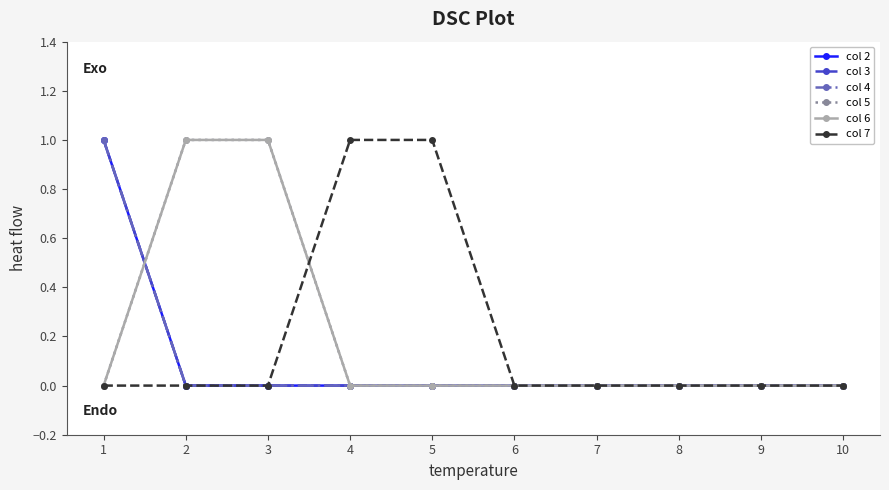

Which category has the highest value across all series?

1